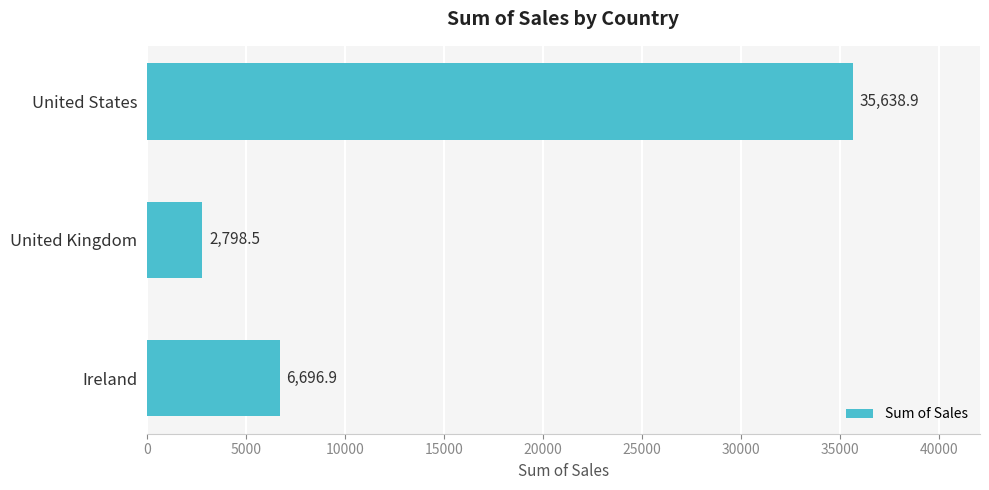

Approximately how many times larger is the value at United Kingdom compared to Ireland?

0.4